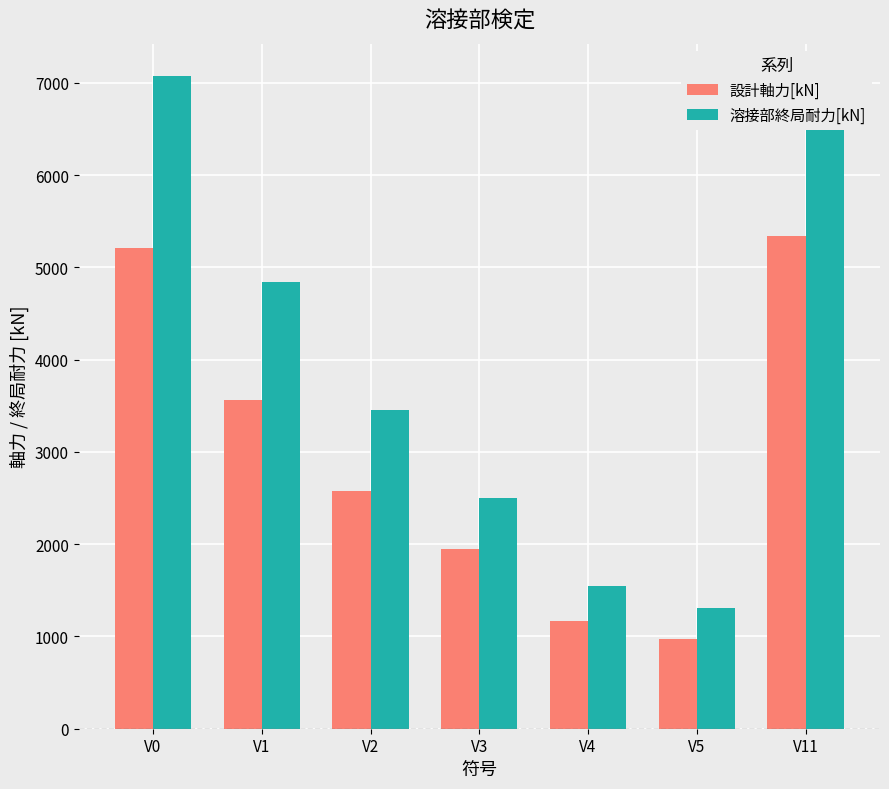

What are all the series names shown in the legend?

設計軸力[kN], 溶接部終局耐力[kN]